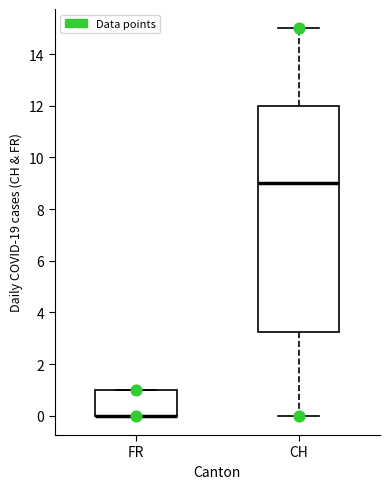

Reading left to right, transcribe this box plot: for each box, give where its median line is, the range the box spans, and where its two whiskers end, as read against the y-axis. The values are not printed on the chart, so give them approximately, as read against the axis.

FR: median 0.0 (drawn on the box's lower edge), box 0.0 to 1.0, whiskers 0.0 to 1.0
CH: median 9.0, box 3.2 to 12.0, whiskers 0.0 to 15.0